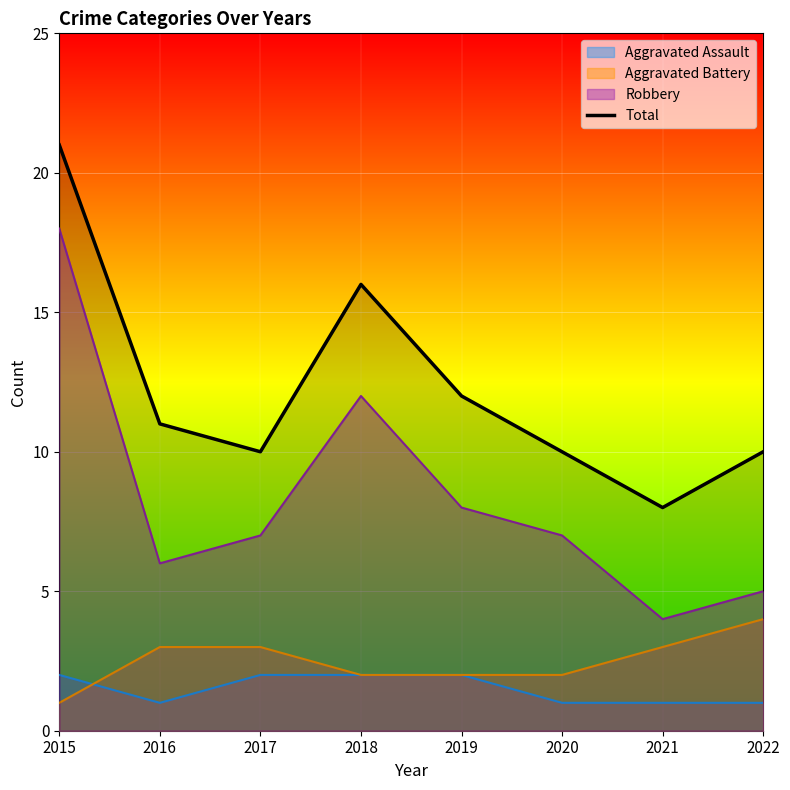

The value at 2022 is 10. True or false?

True